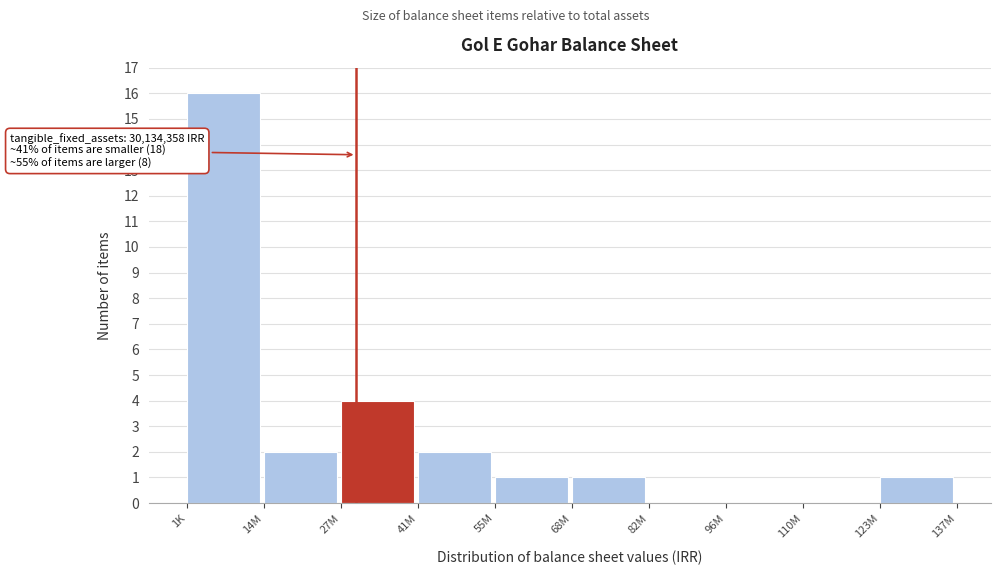

Reading left to right, extract all data points from this chart.

1K=16	14M=2	27M=4	41M=2	55M=1	68M=1	82M=0	96M=0	110M=0	123M=1